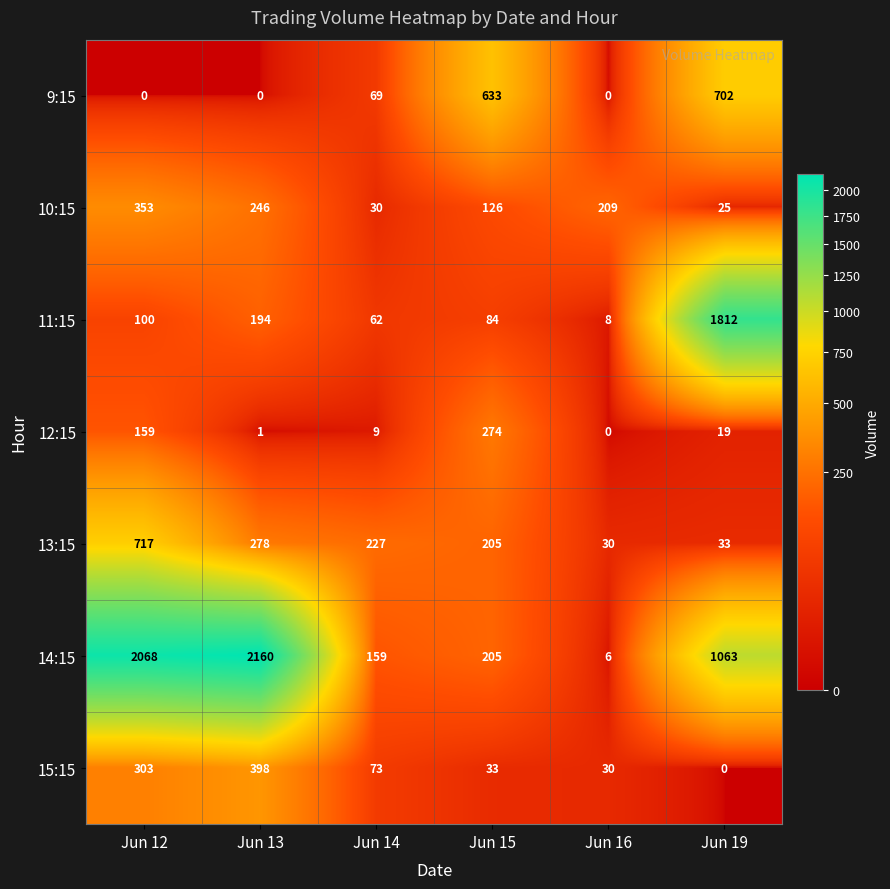

At which category is the sum across all series the highest?

Jun 12